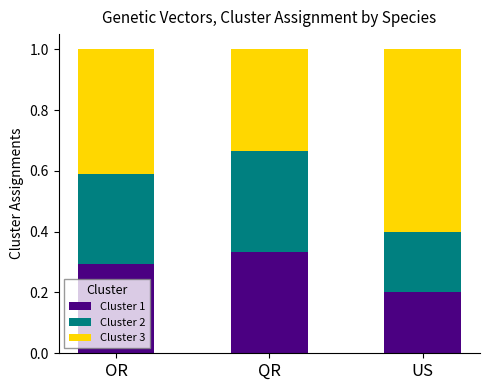

How many Cluster 1 values are between 0 and 1?

3